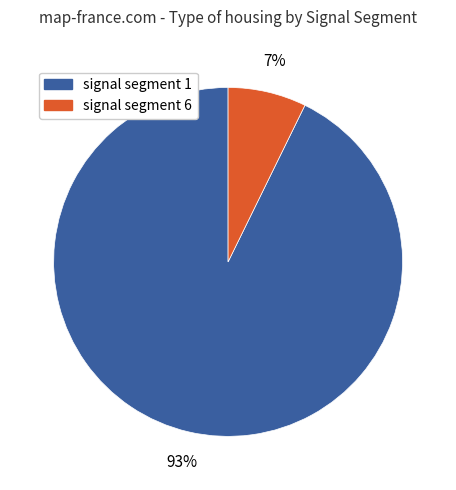

Is there a majority slice in this chart?

Yes